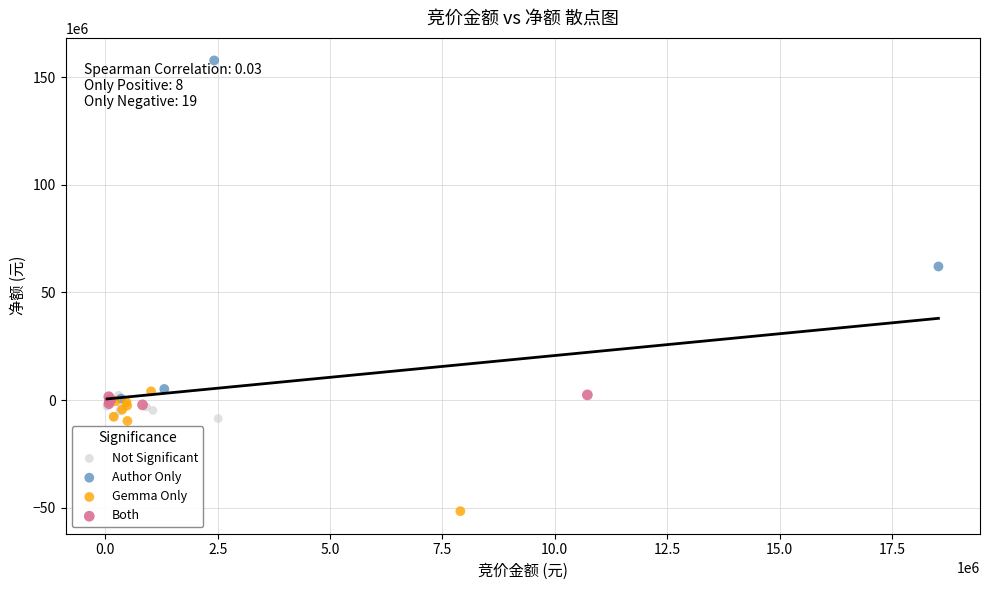

What are all the series names shown in the legend?

Not Significant, Author Only, Gemma Only, Both